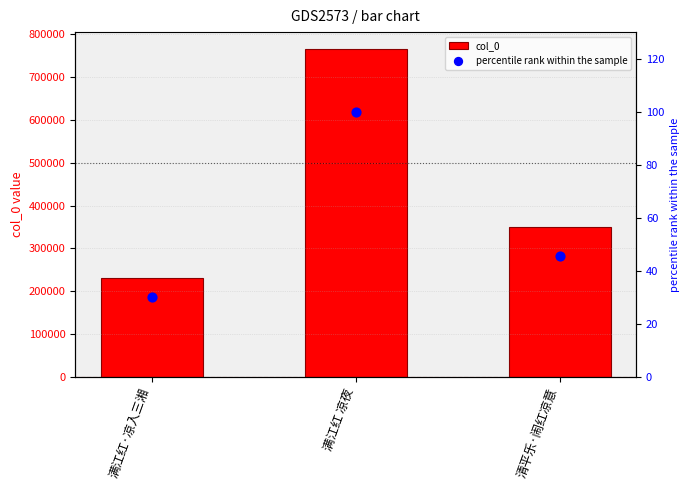

At how many categories does at least one series exceed 348085?

2